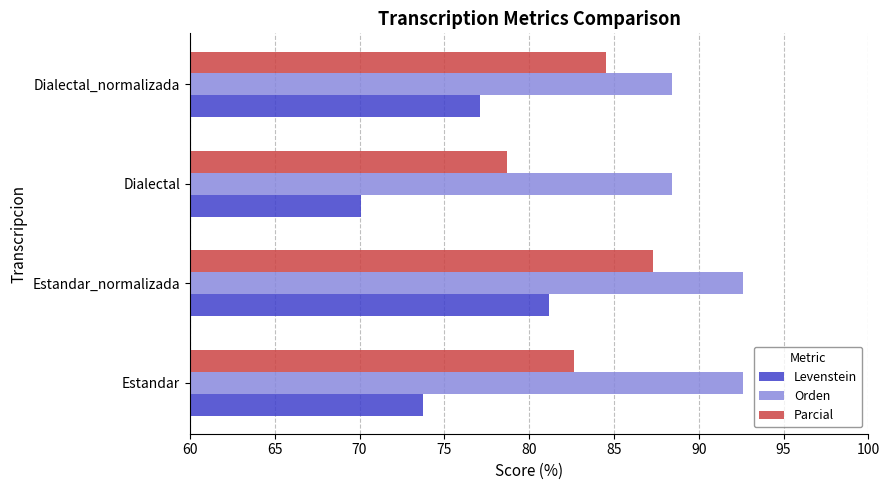

What is the difference between the Levenstein values at Dialectal and Estandar_normalizada?

11.1